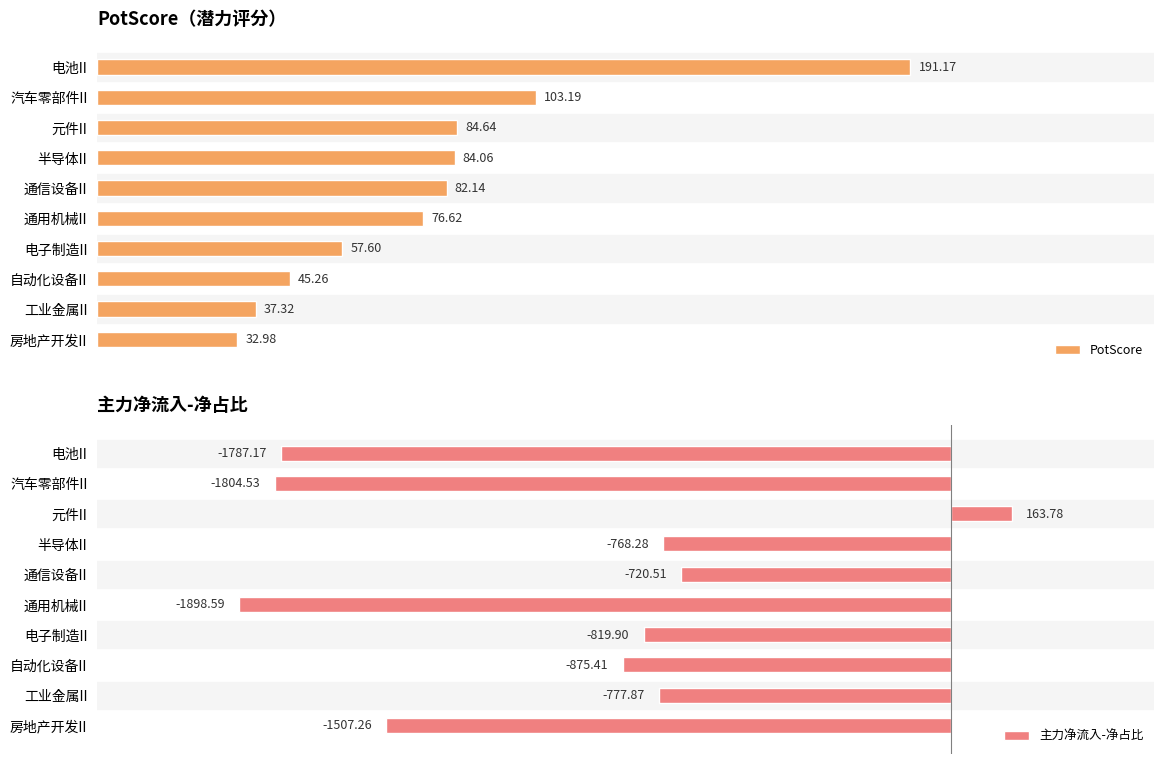

Rank the categories by PotScore value from highest to lowest.

电池II, 汽车零部件II, 元件II, 半导体II, 通信设备II, 通用机械II, 电子制造II, 自动化设备II, 工业金属II, 房地产开发II